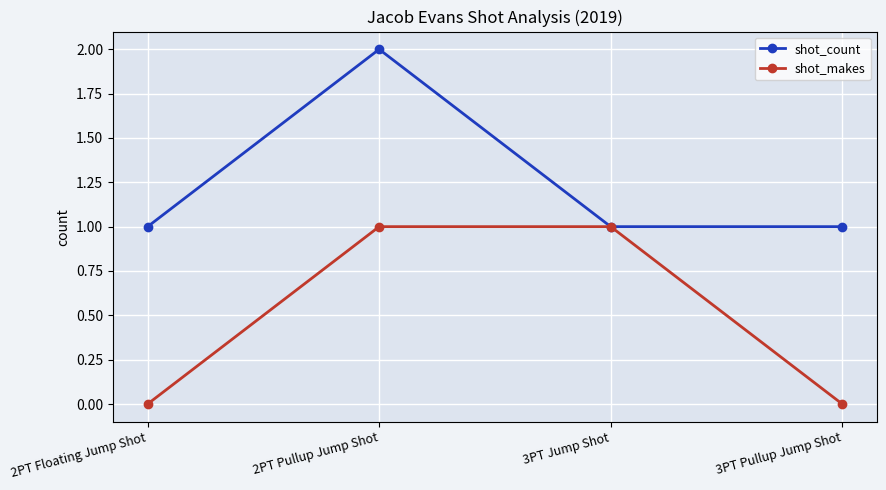

Is it true that shot_makes equals 1 at 2PT Pullup Jump Shot?

True